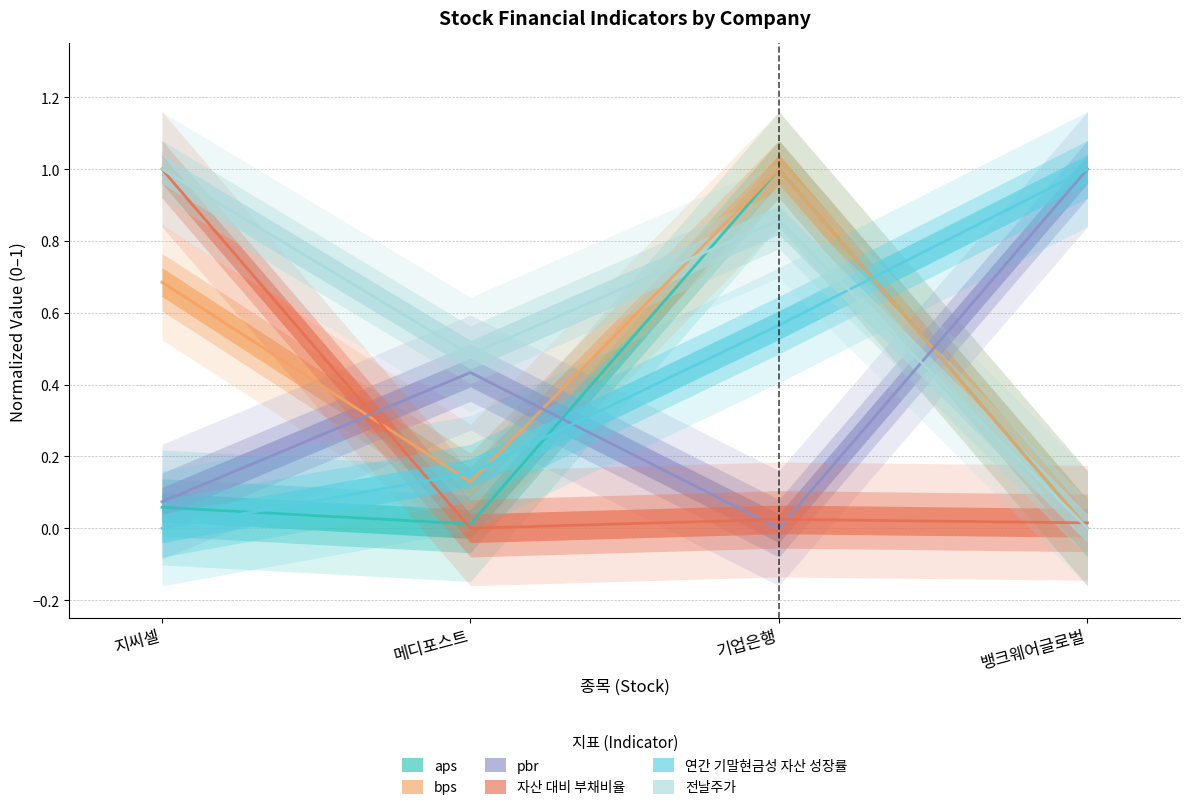

Is this an area chart (filled region under the line)?

No